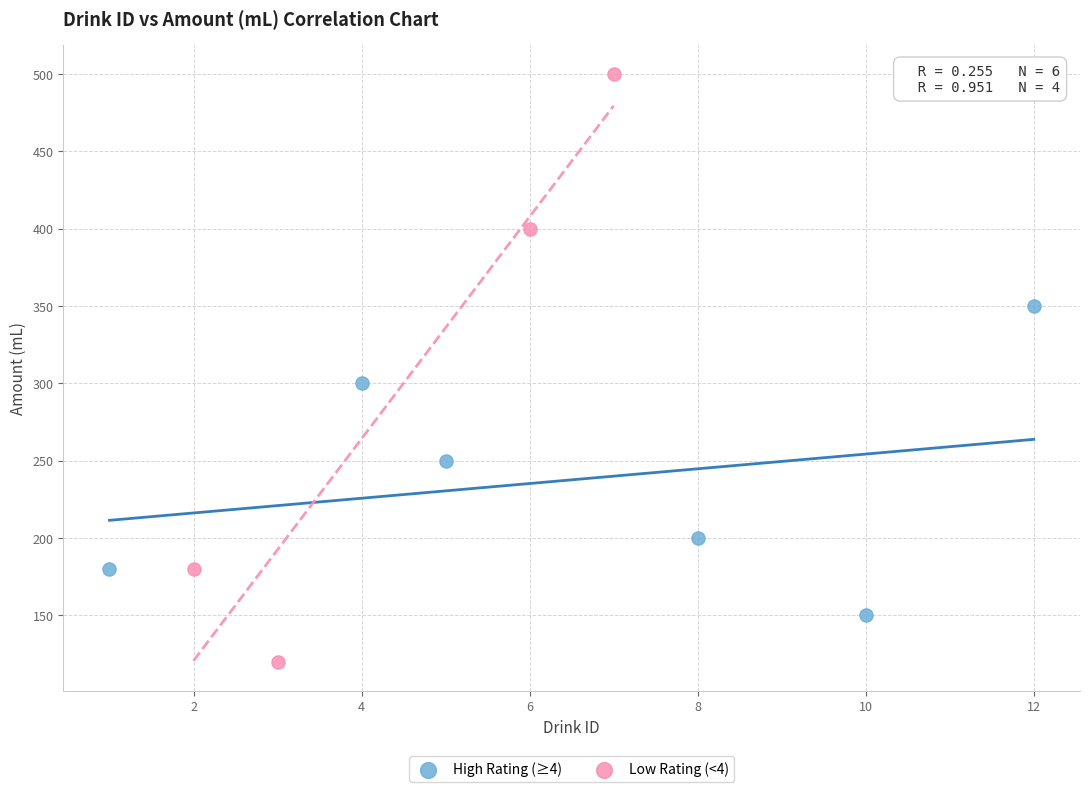

Which series has the largest Y range (max minus min)?

Low Rating (<4)